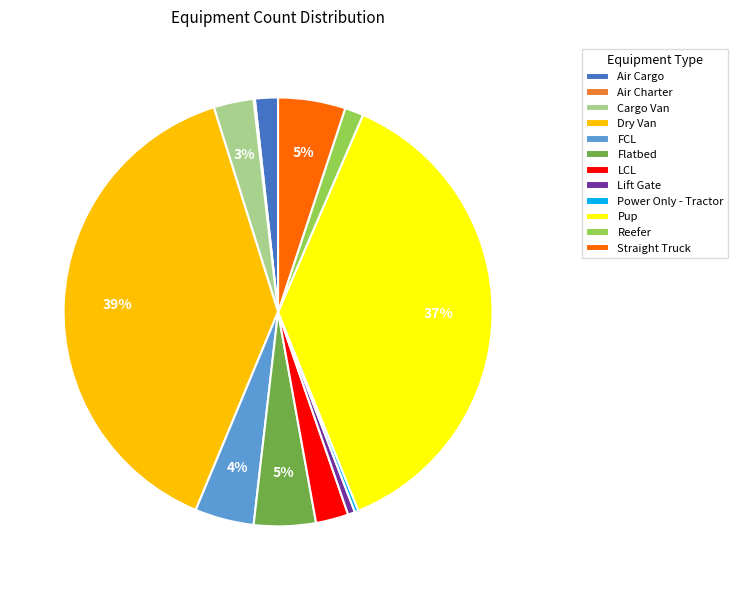

The Pup slice represents 37% of the pie. True or false?

True